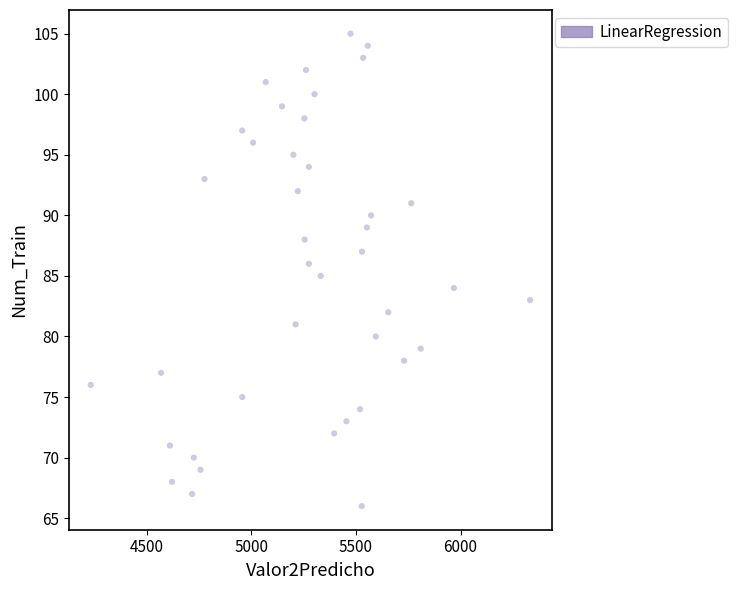

What is the range of Y values (max minus min)?

39